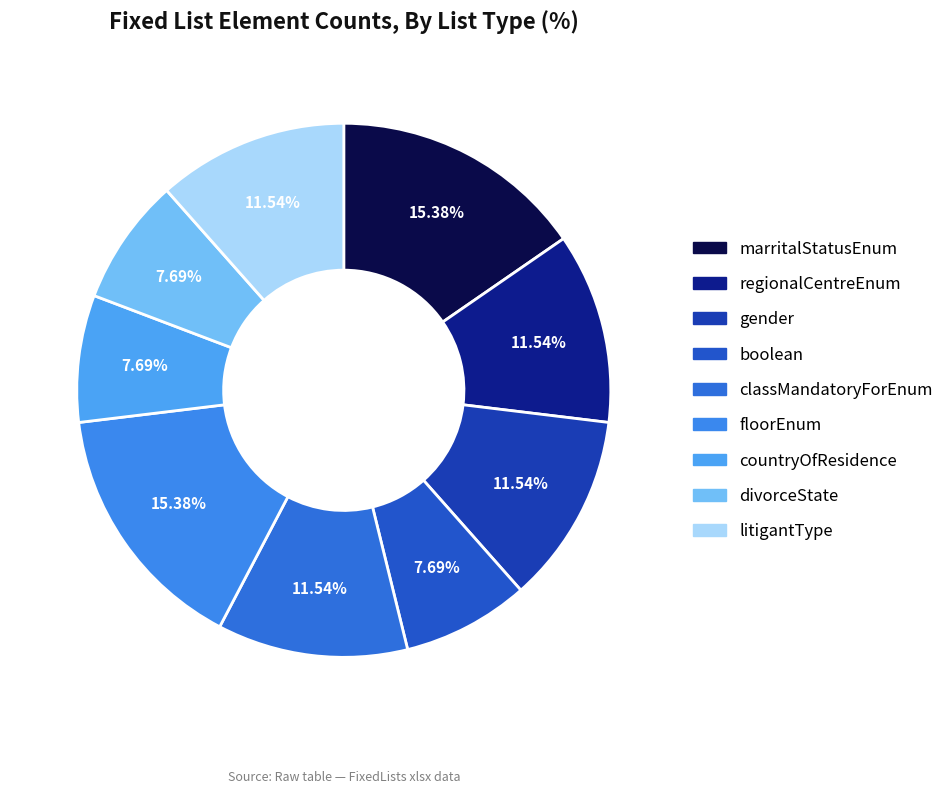

Rank the categories by value from highest to lowest.

marritalStatusEnum, floorEnum, regionalCentreEnum, gender, classMandatoryForEnum, litigantType, boolean, countryOfResidence, divorceState